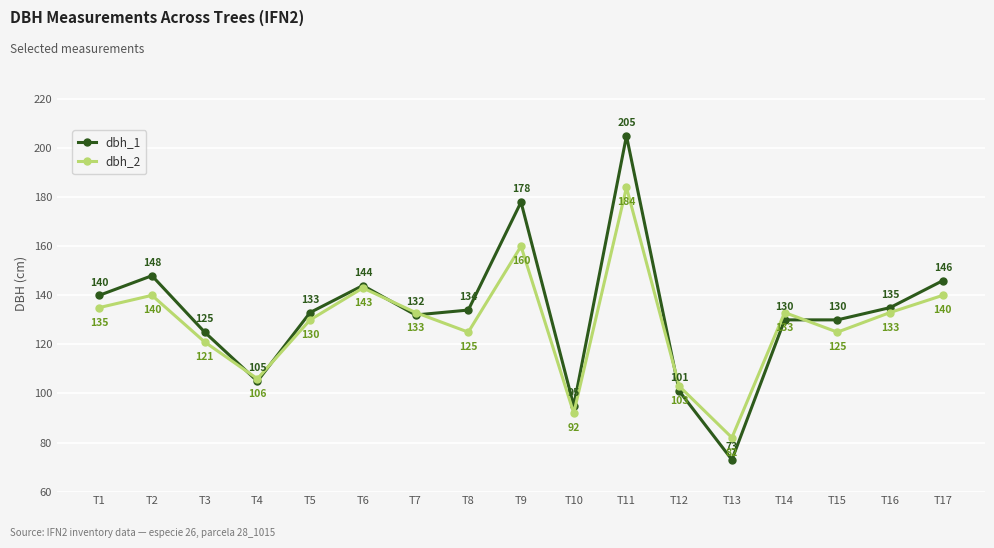

How many distinct data groups are displayed?

2